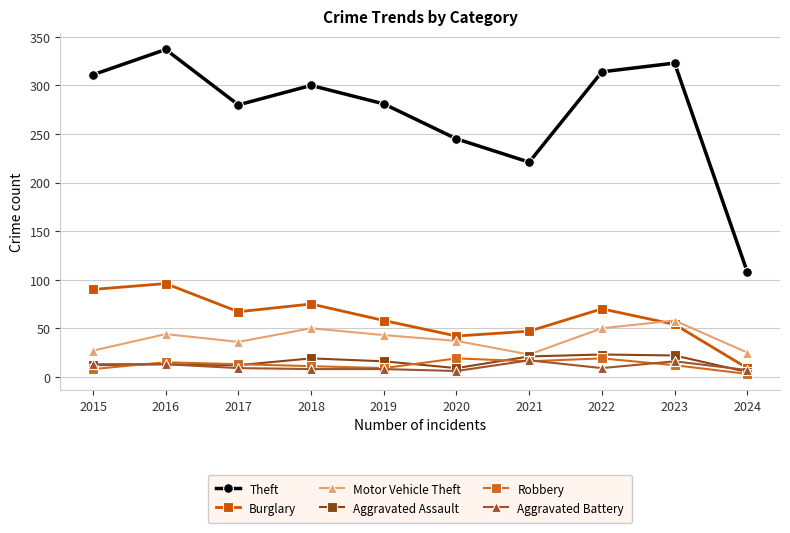

True or false: Robbery has a value of 9 at 2019.

True